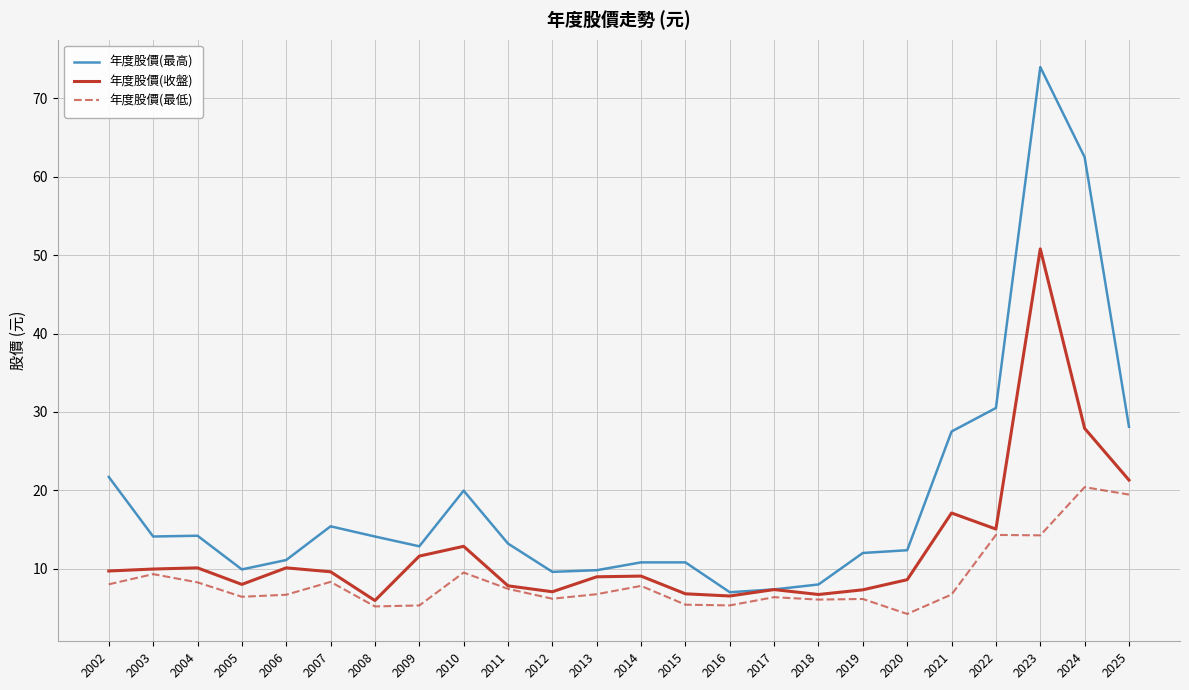

List the series in order of their overall mean, lowest first.

年度股價(最低), 年度股價(收盤), 年度股價(最高)